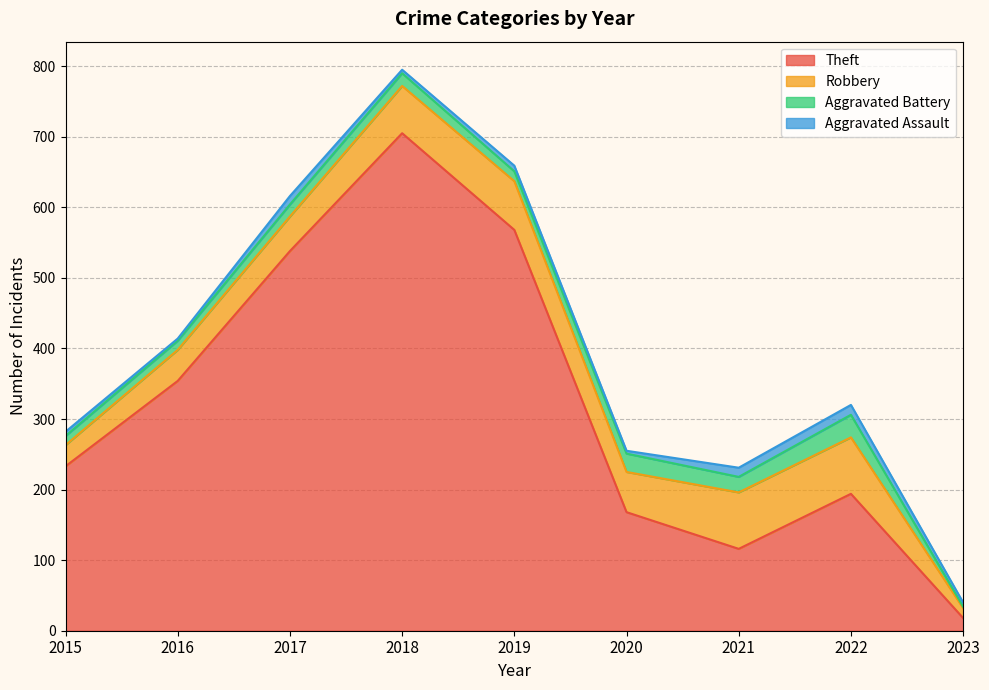

Count the number of data series in this chart.

4